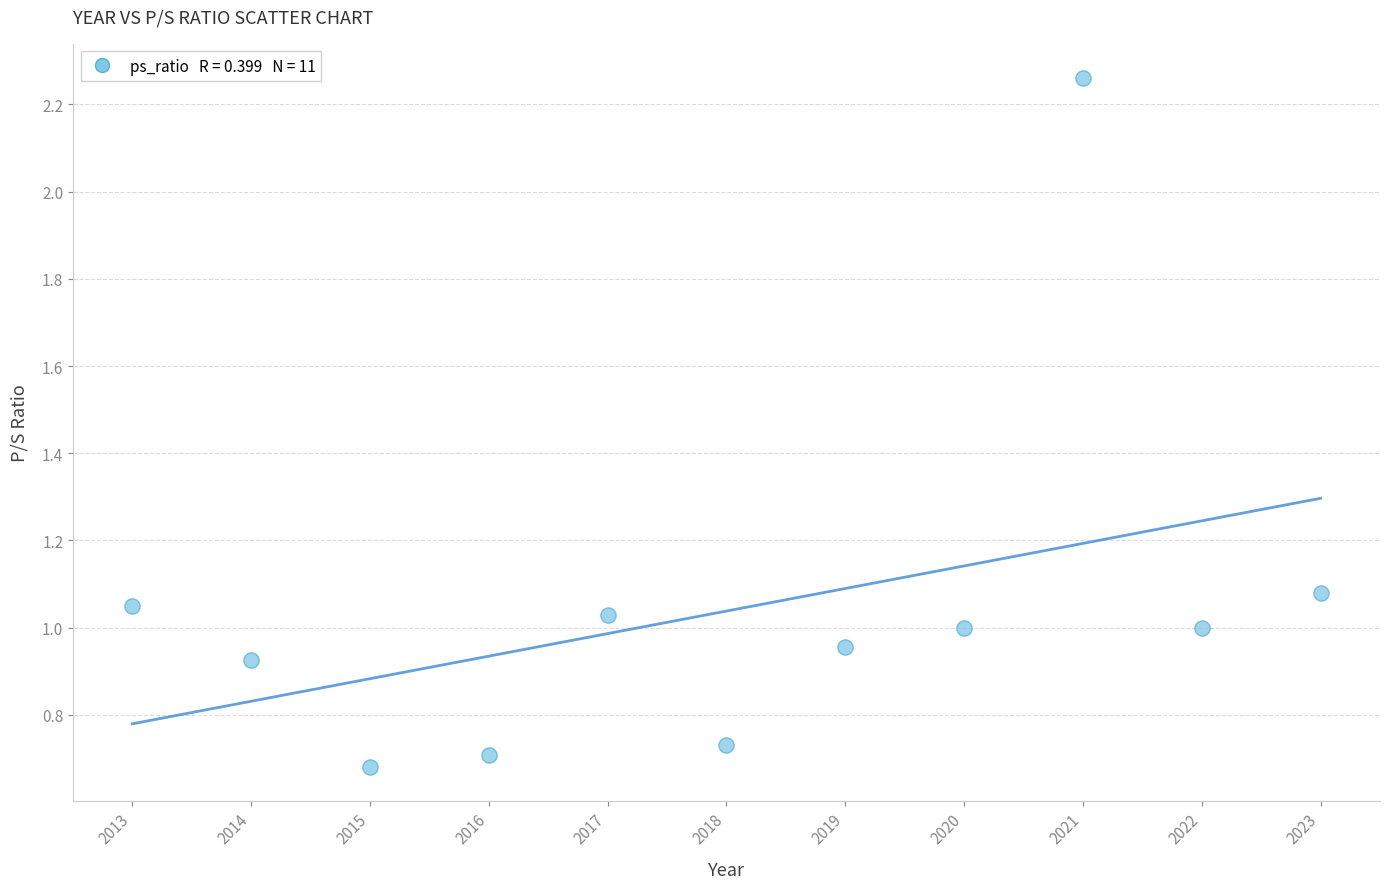

What is the range of Y values (max minus min)?

1.6